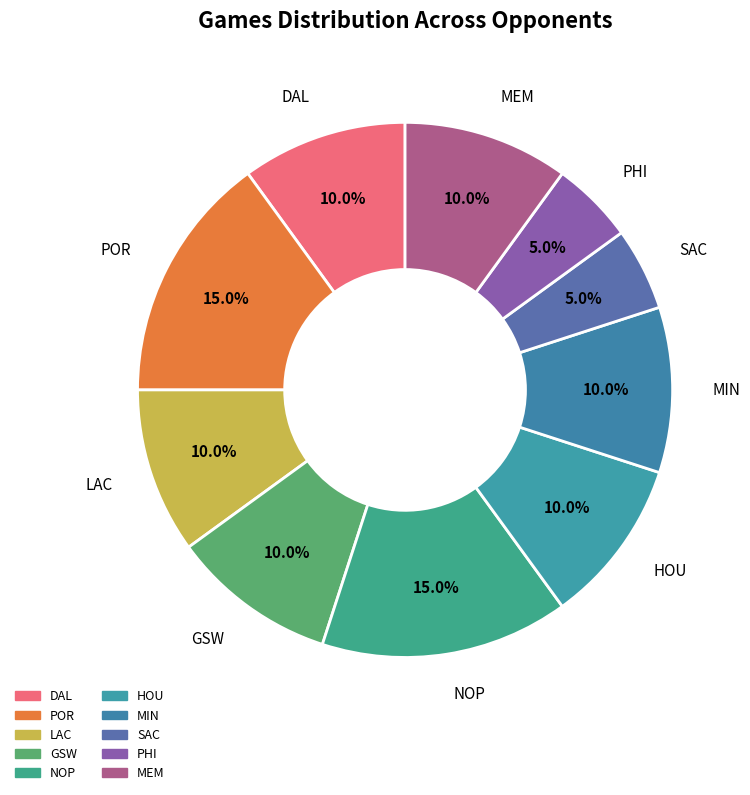

Is it true that MEM is 10% of the pie?

True